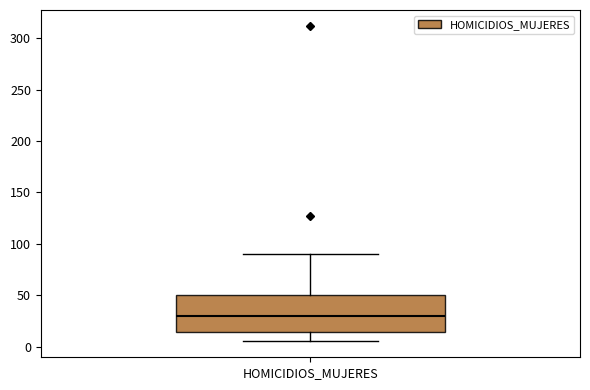

Read this box plot against the y-axis: the position of the median line, the range covered by the box, and the ends of both whiskers. The values are not printed on the chart, so give them approximately, as read against the axis.

median 30, box 15 to 50, whiskers 5 to 90